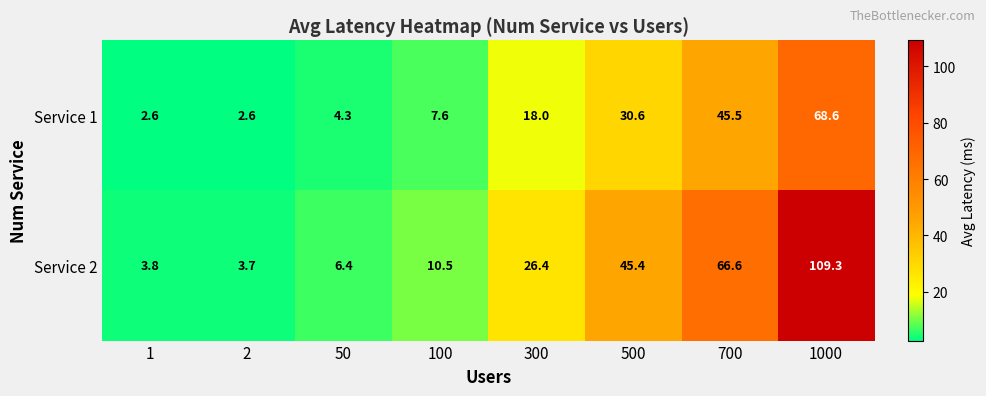

What is the minimum value shown in the chart?

2.6